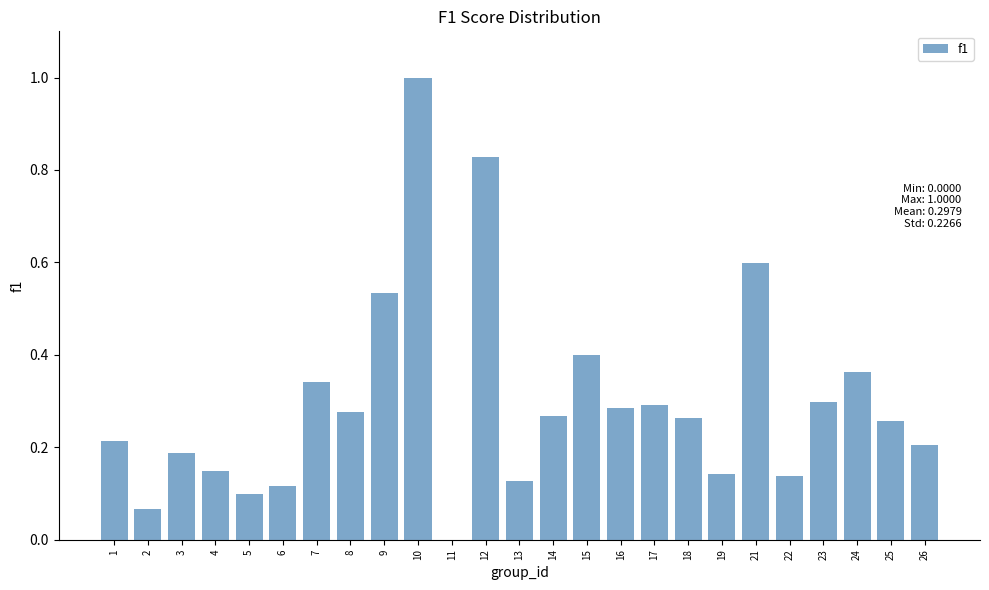

What is the change in value from 11 to 19?

+0.1